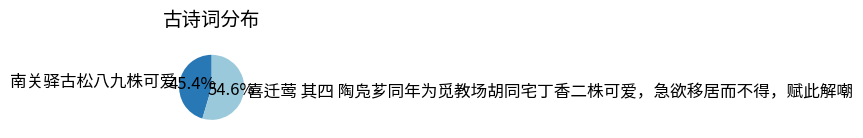

What is the largest slice in the pie chart?

喜迁莺 其四 陶凫芗同年为觅教场胡同宅丁香二株可爱，急欲移居而不得，赋此解嘲